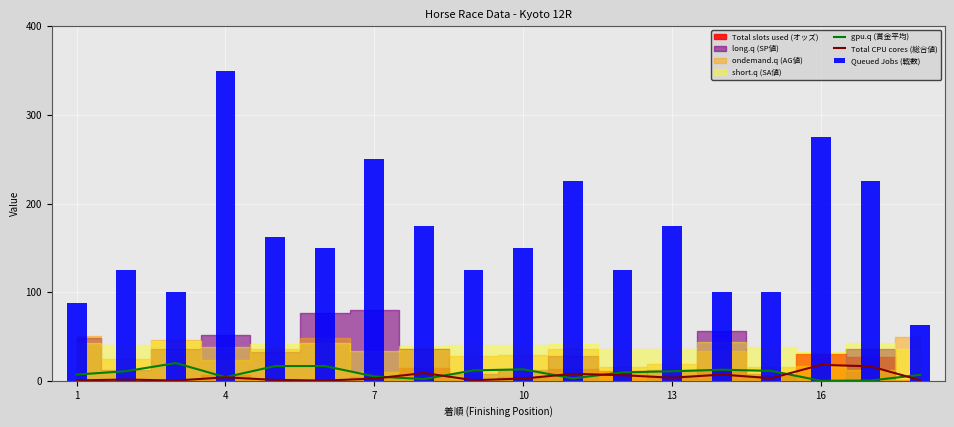

True or false: Total CPU cores (総合値) has a value of 3.5 at 13.

True